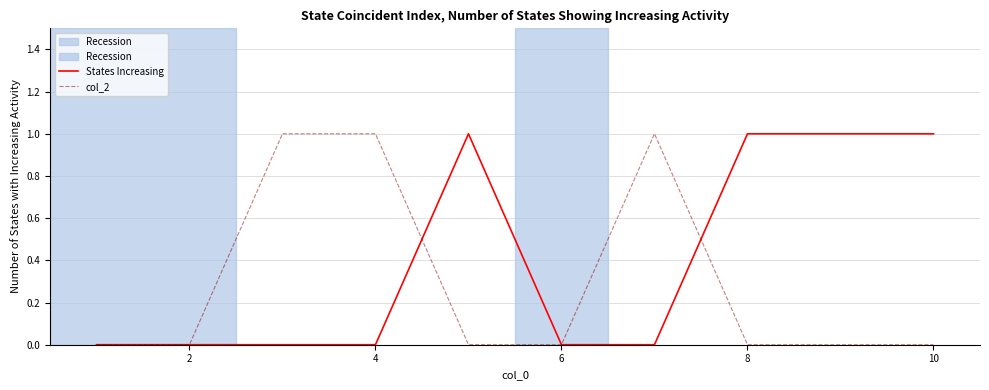

Which series has the largest total across all categories?

States Increasing